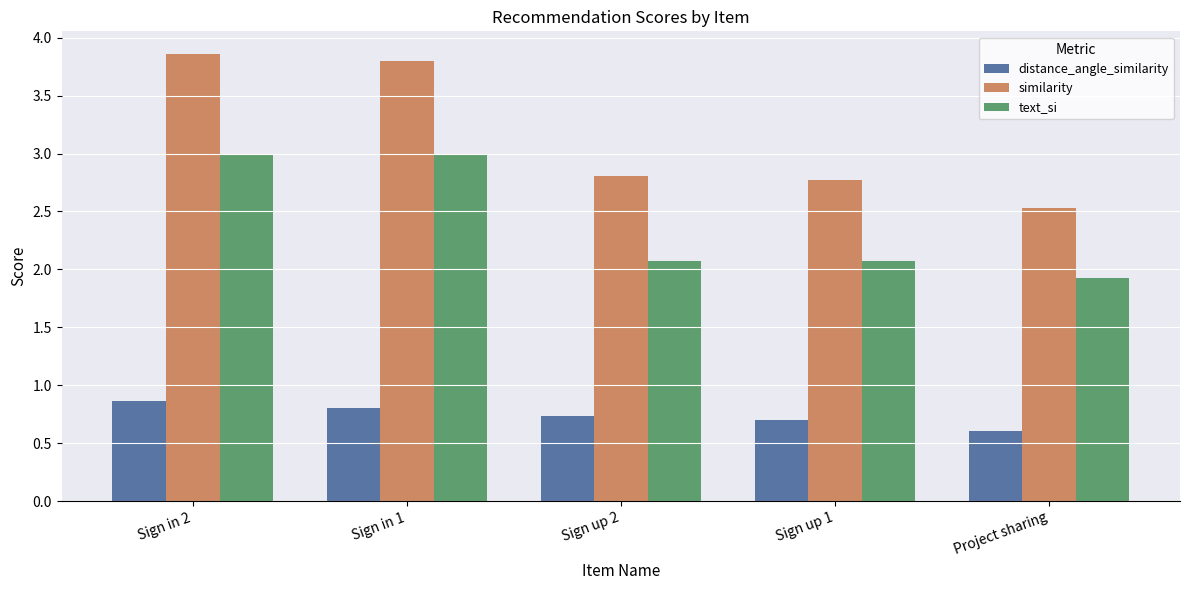

The text_si series shows 3.7 at Sign up 1. True or false?

False